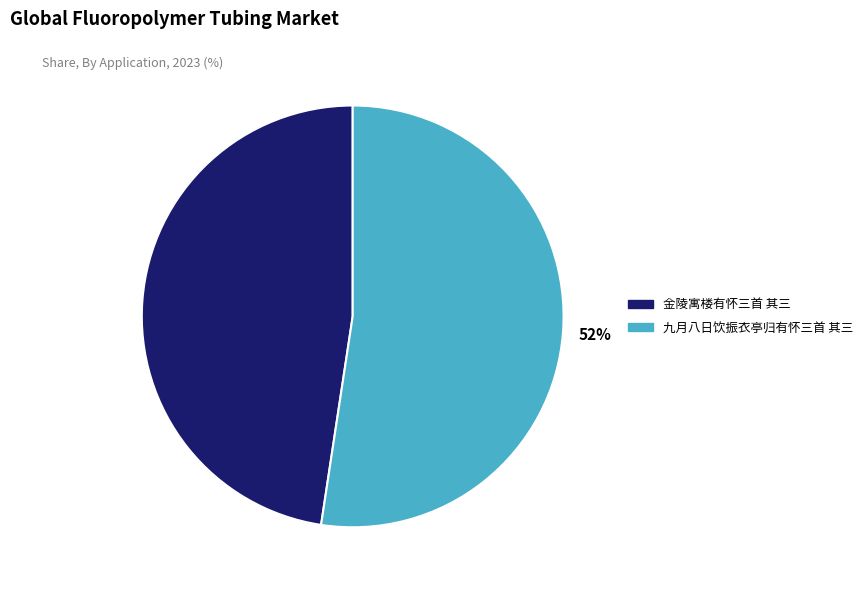

Rank the categories by value from highest to lowest.

九月八日饮振衣亭归有怀三首 其三, 金陵寓楼有怀三首 其三